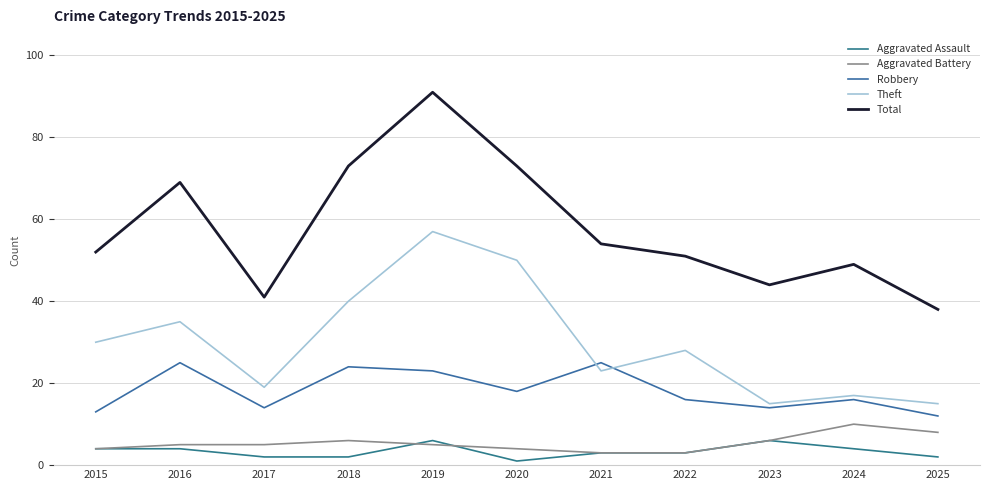

What is the total value across all series at 2016?

138